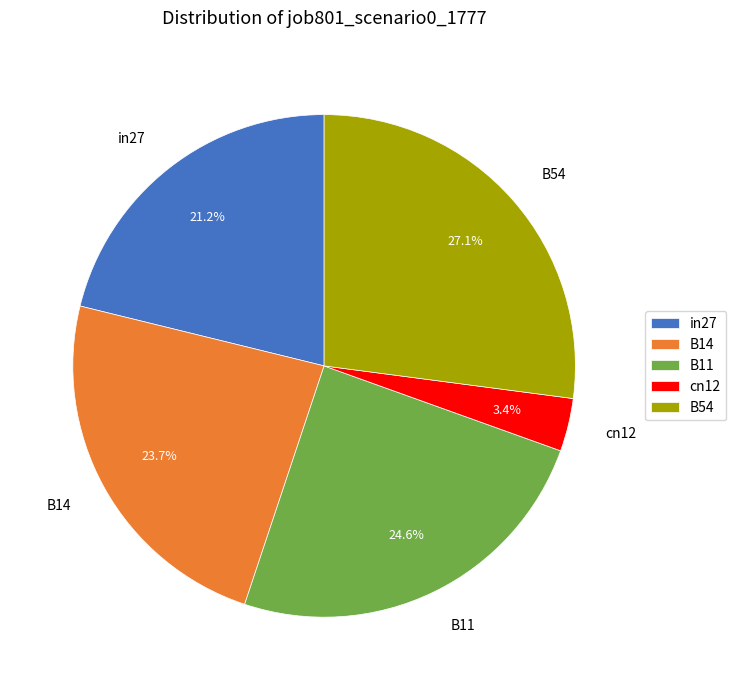

What percentage is NOT represented by B14?

76.3%